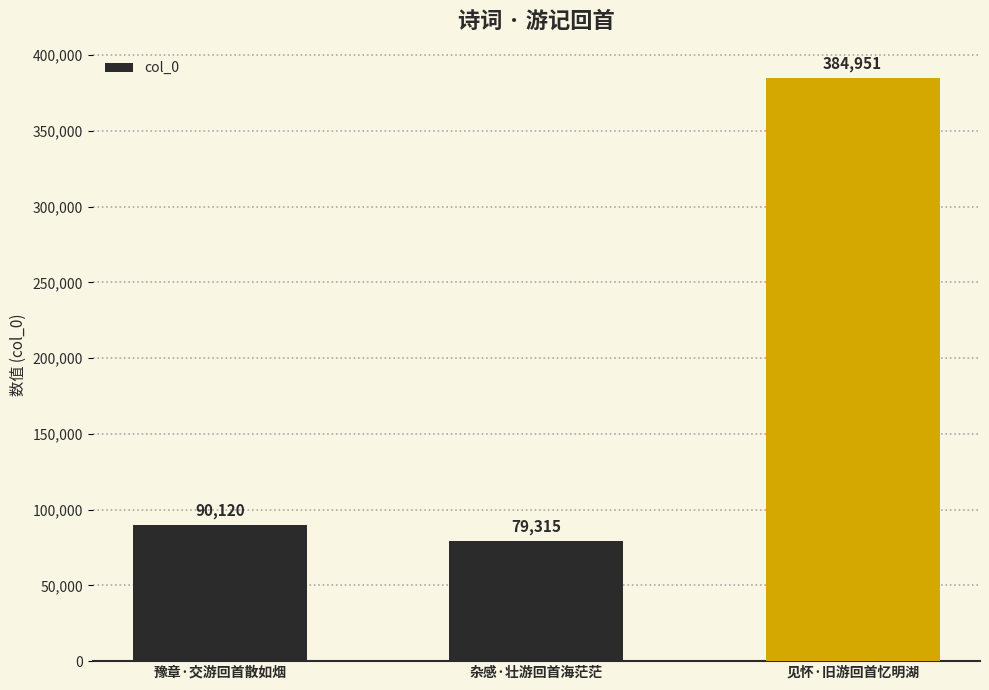

Is it true that the value at 杂感·壮游回首海茫茫 is 29928?

False